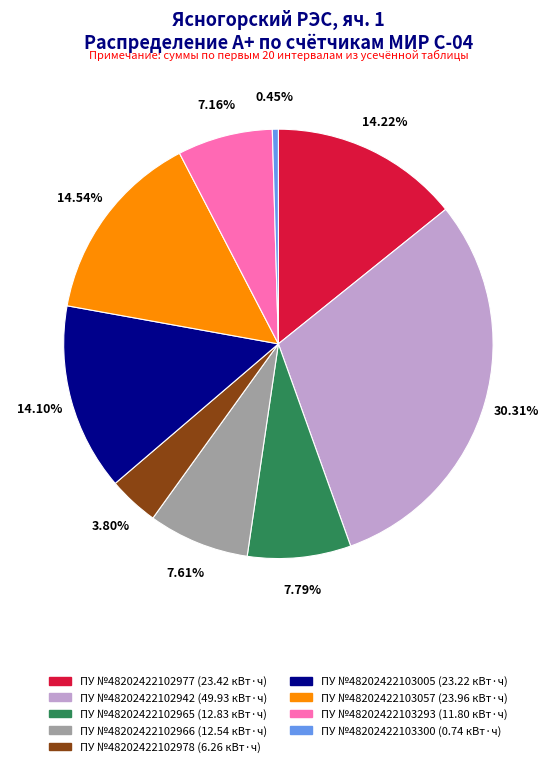

Which slice is the largest?

ПУ №48202422102942 (49.93 кВт·ч)